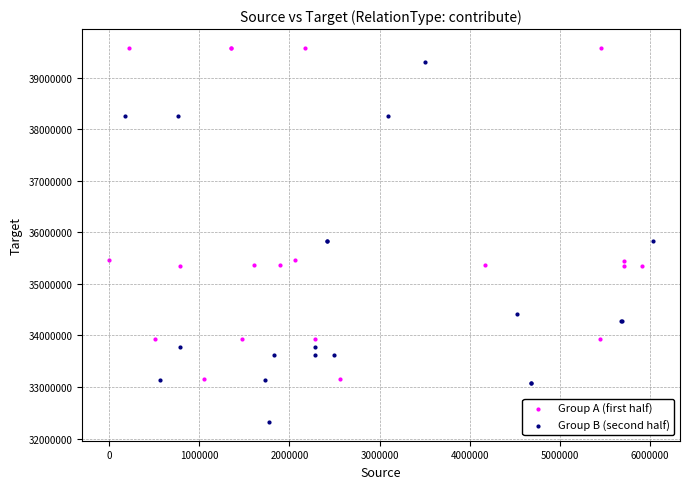

Which series contains the highest Y value?

Group A (first half)